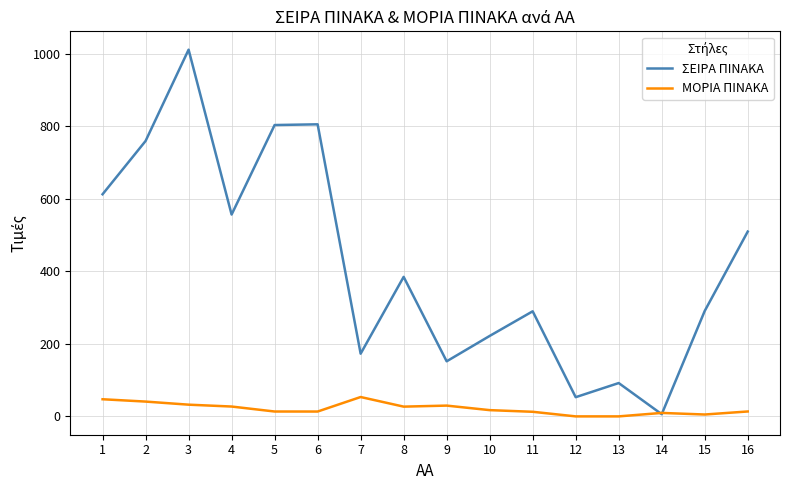

Which series has the widest spread of values?

ΣΕΙΡΑ ΠΙΝΑΚΑ